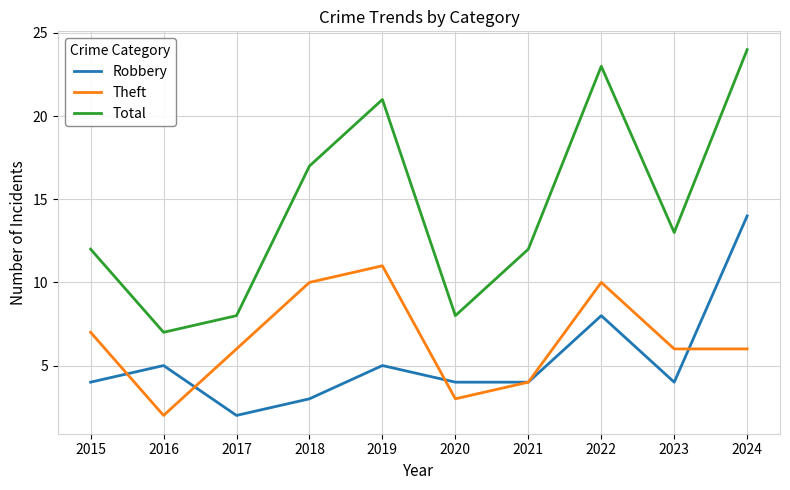

Reading right to left, extract all data points from this chart.

Robbery: 14	4	8	4	4	5	3	2	5	4
Theft: 6	6	10	4	3	11	10	6	2	7
Total: 24	13	23	12	8	21	17	8	7	12